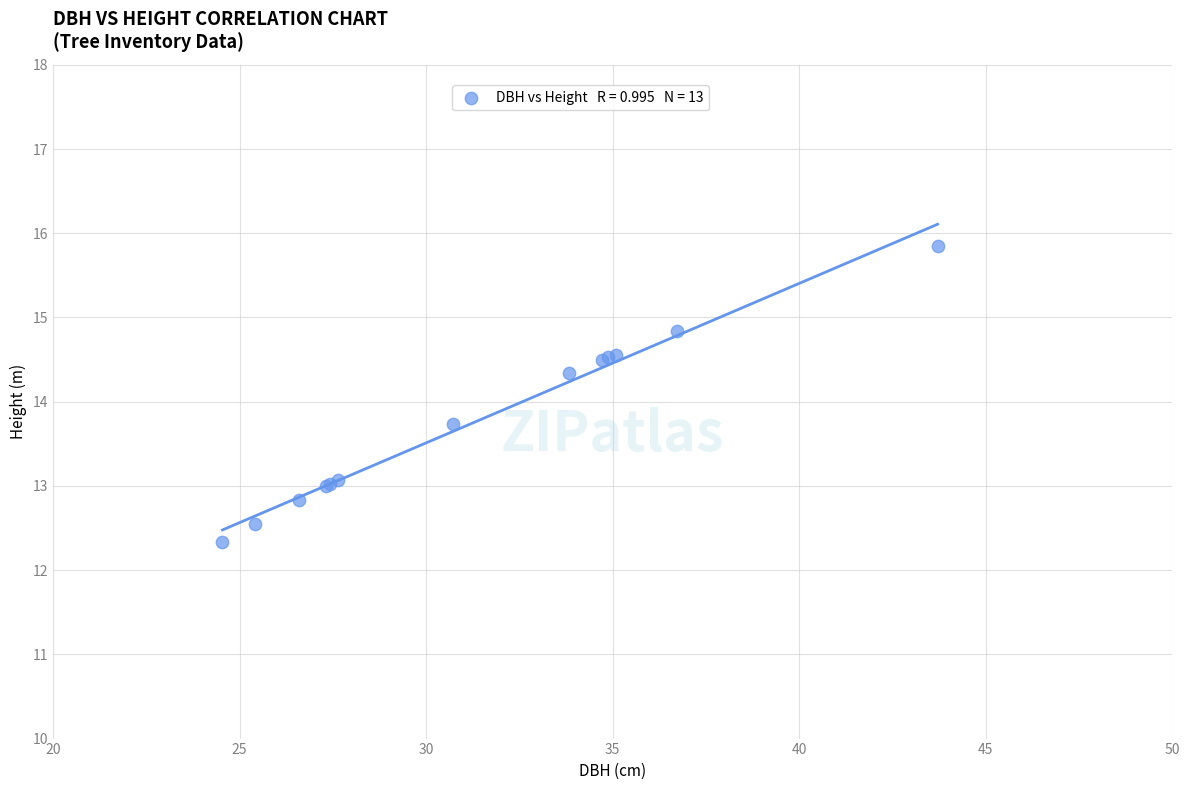

What Y value in the scatter plot is closest to 14?

13.7